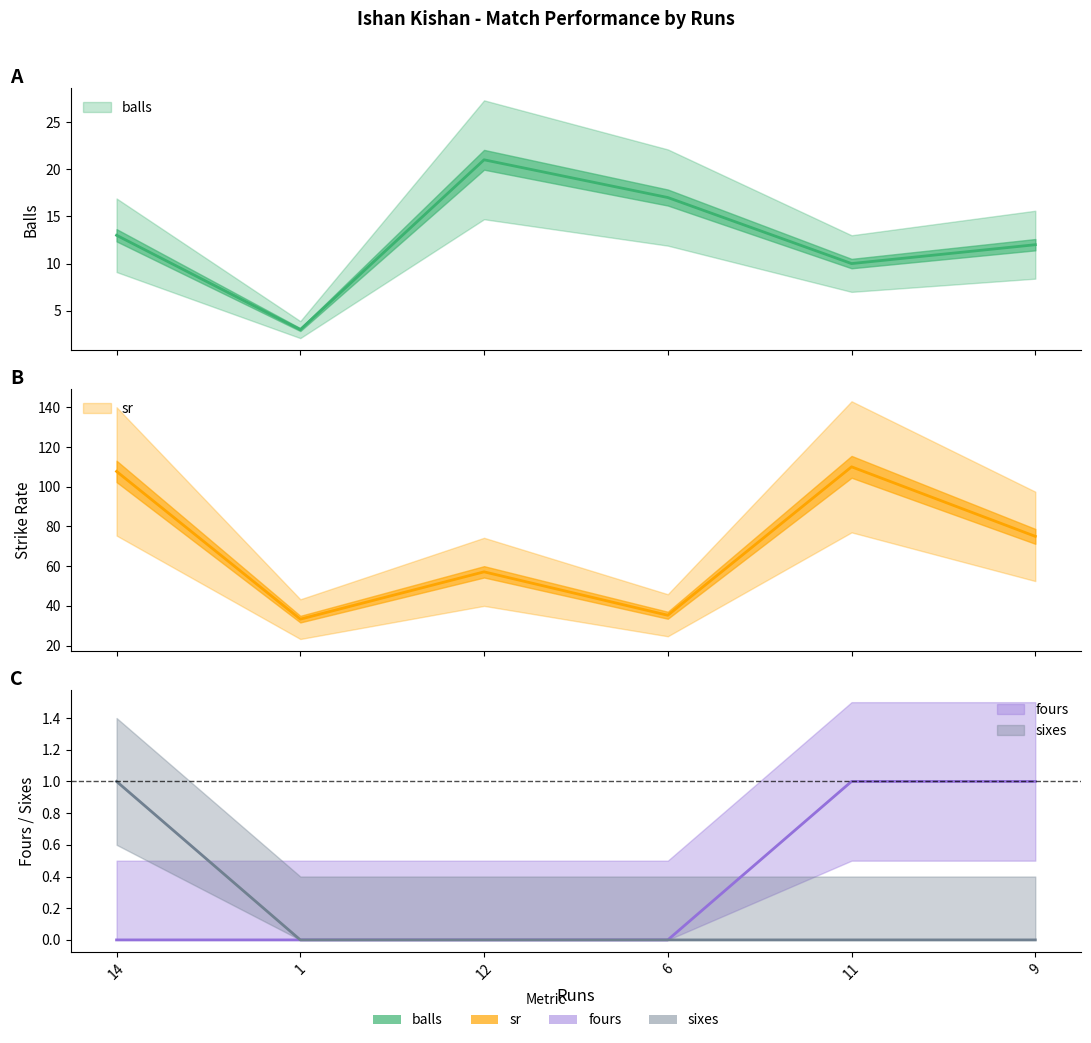

What is the sum of all fours values?

2.0